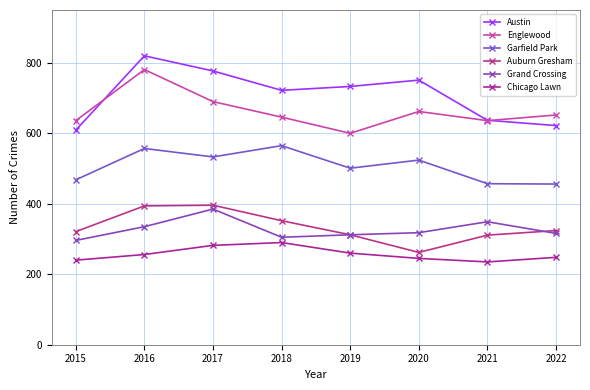

Reading left to right, transcribe all the data shown in this chart.

Austin: 609	820	777	722	733	751	637	622
Englewood: 636	781	690	646	600	662	636	652
Garfield Park: 468	557	533	565	501	524	457	456
Auburn Gresham: 321	394	396	352	312	262	311	324
Grand Crossing: 296	335	385	305	312	318	349	316
Chicago Lawn: 240	256	282	290	260	245	235	248